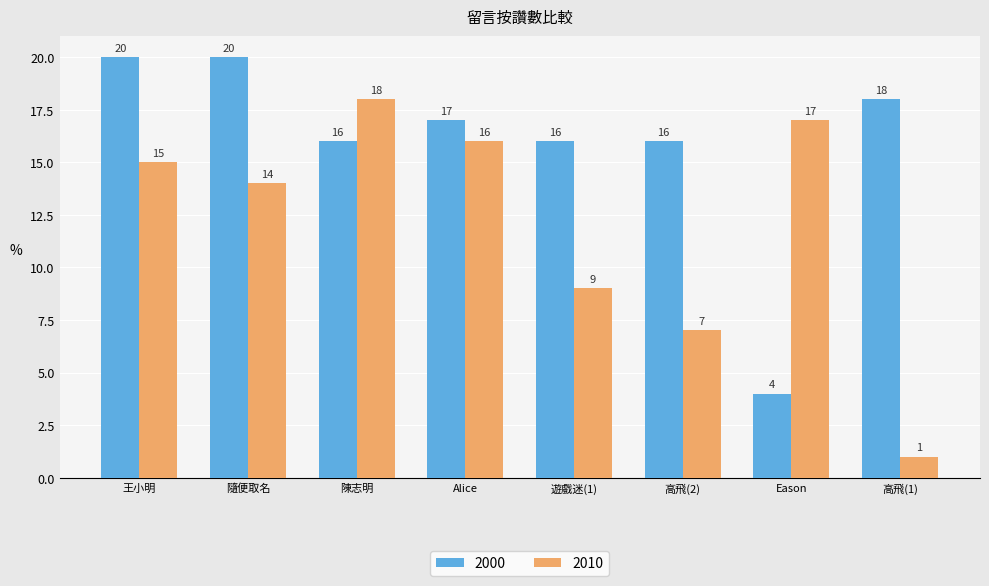

Read the 2000 value at 遊戲迷(1), to the nearest 10.

20